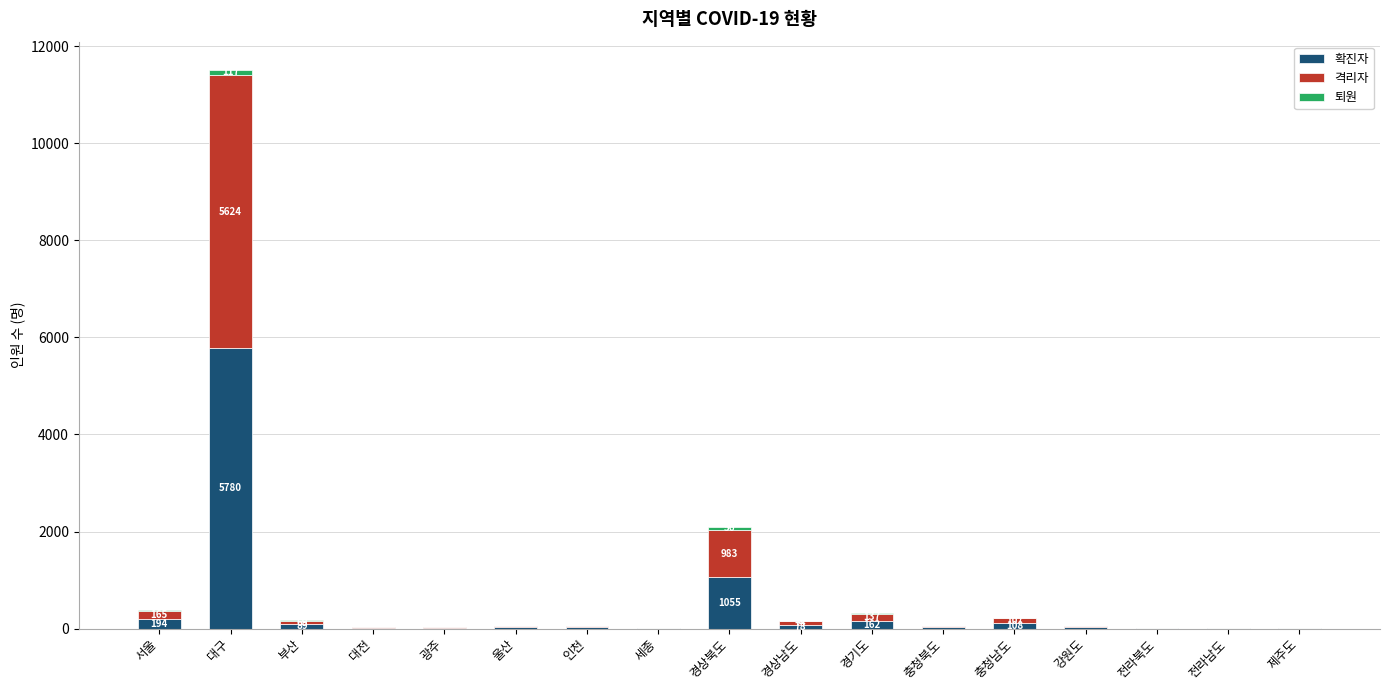

Count the number of data series in this chart.

3